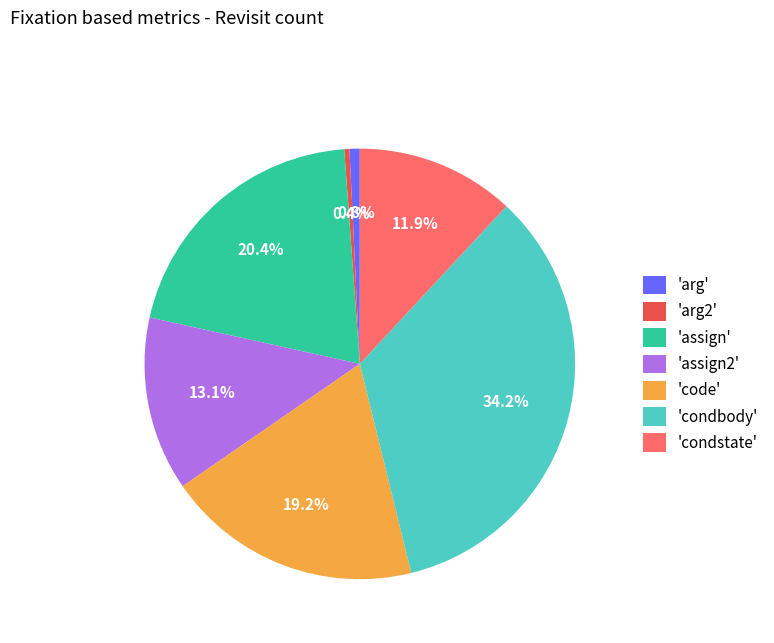

Combined, what portion of the pie is 'condbody' and 'assign'?

54.6%